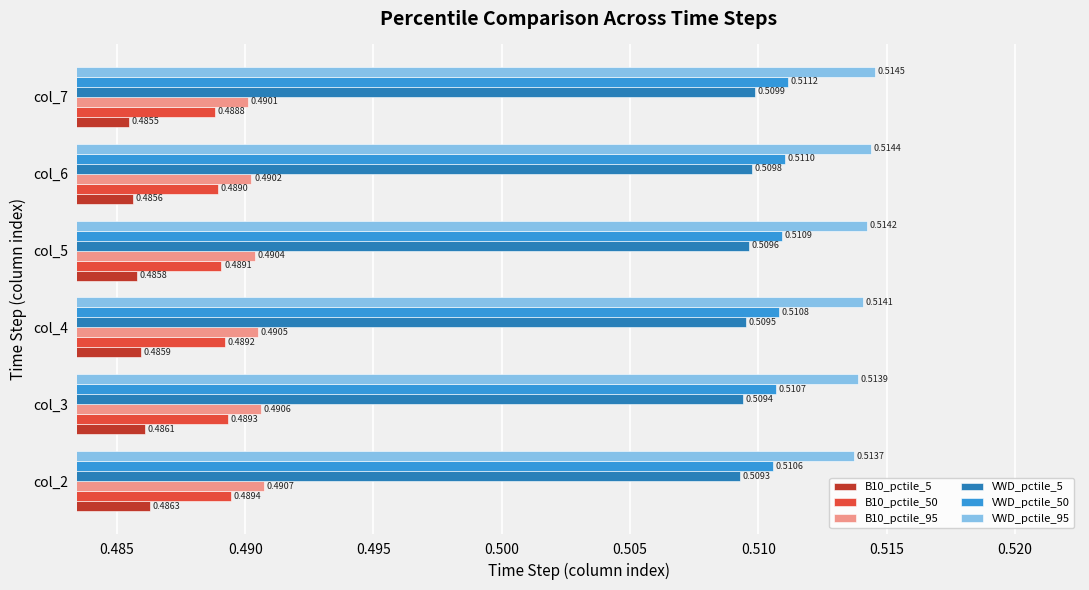

Count the B10_pctile_95 values in the range 0 to 1.

6